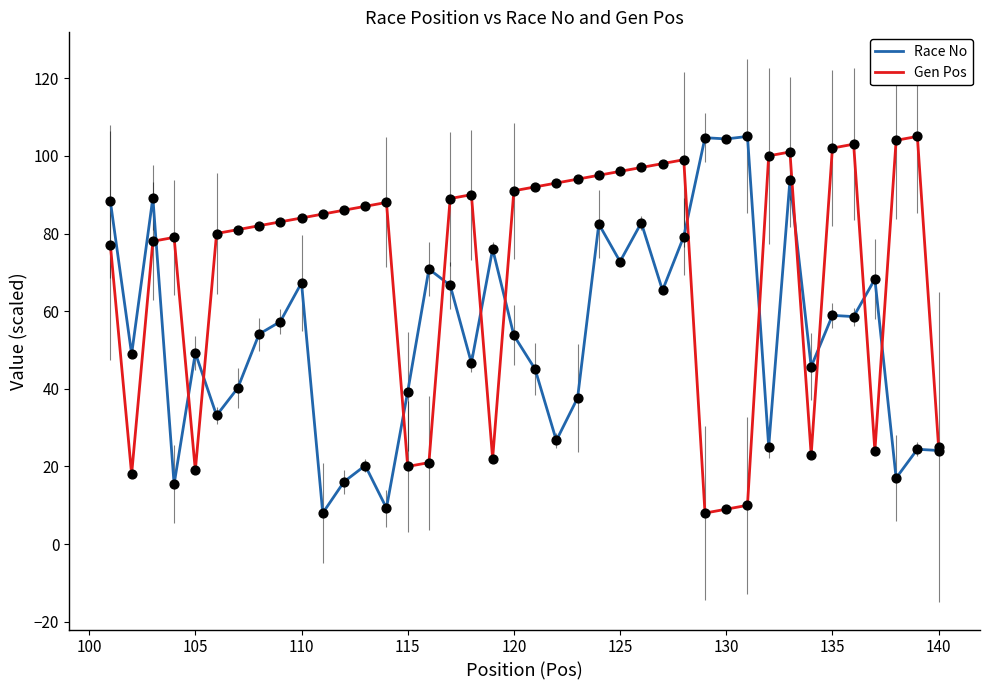

Which series has the largest total across all categories?

Gen Pos